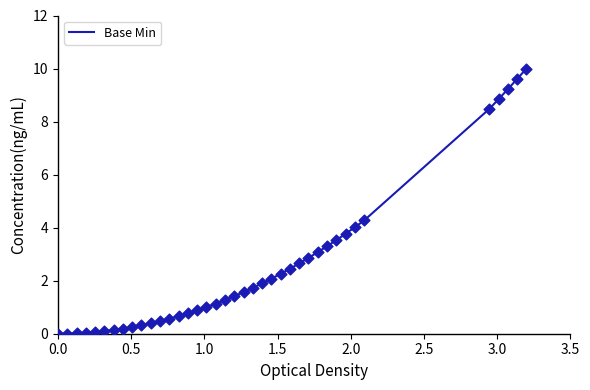

What is the greatest value displayed?

10.0